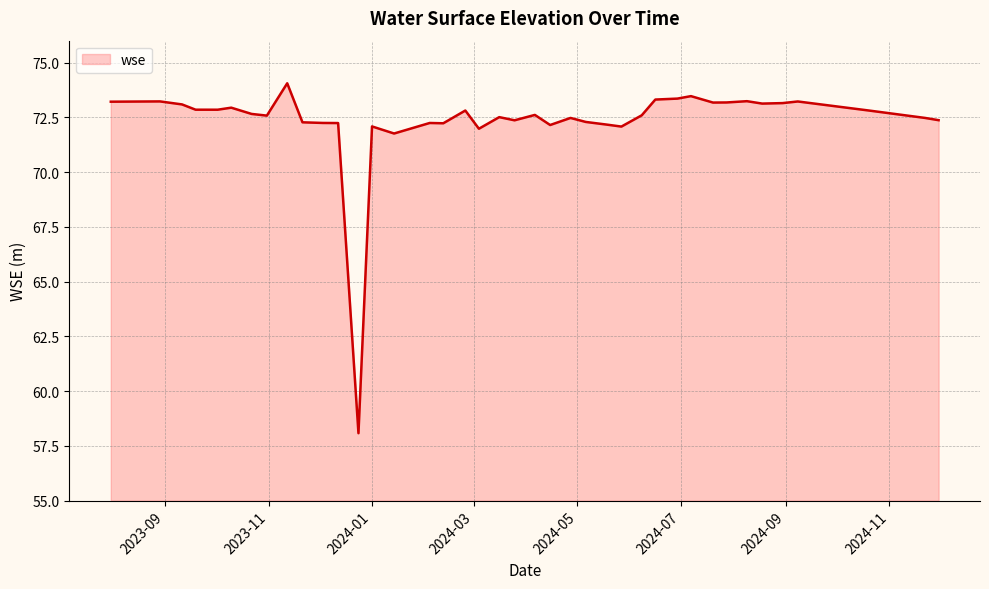

What is the difference between the maximum and minimum values?

16.0